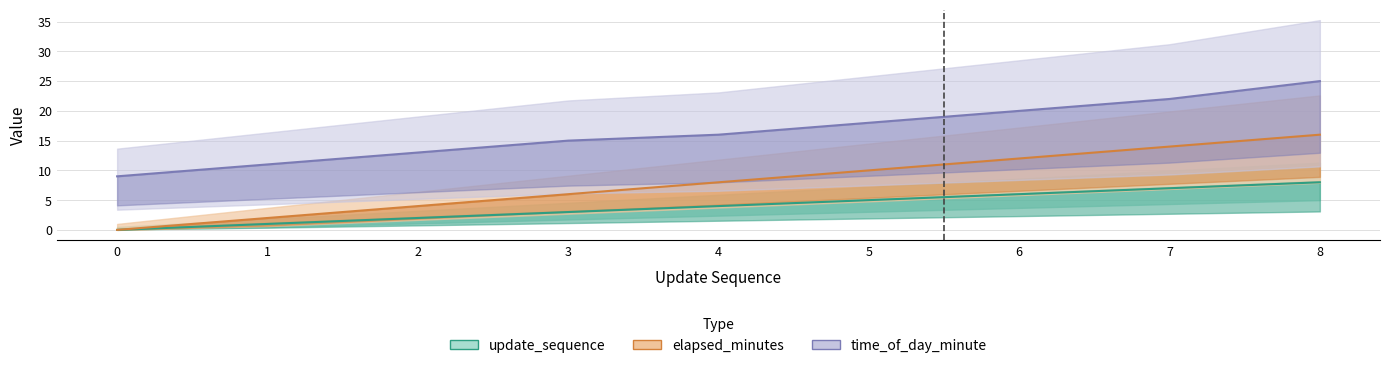

Reading left to right, list all the values displayed in this chart.

update_sequence: 0	1	2	3	4	5	6	7	8
elapsed_minutes: 0	2	4	6	8	10	12	14	16
time_of_day_minute: 9	11	13	15	16	18	20	22	25